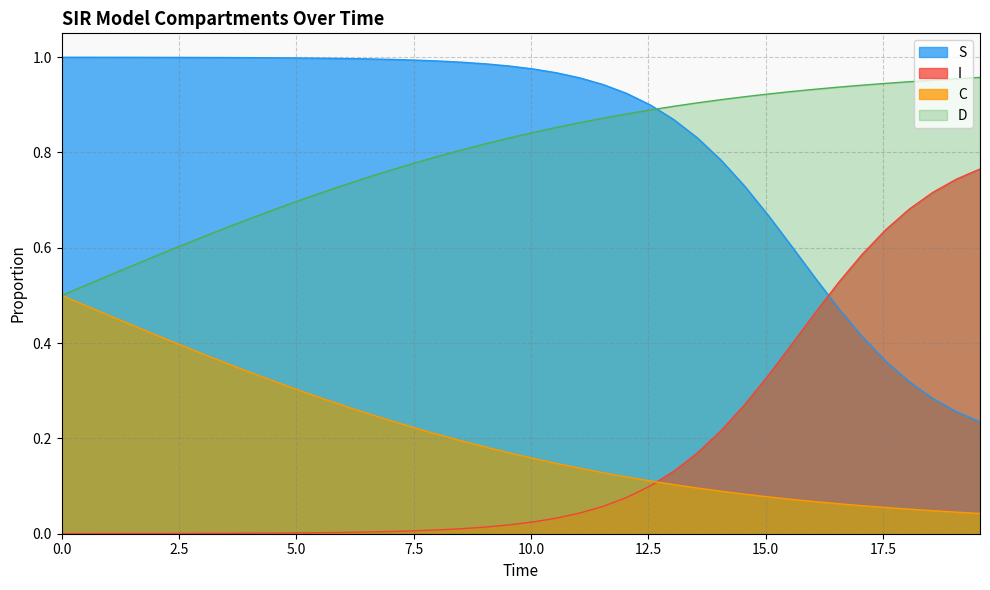

True or false: S and C cross at least once.

False